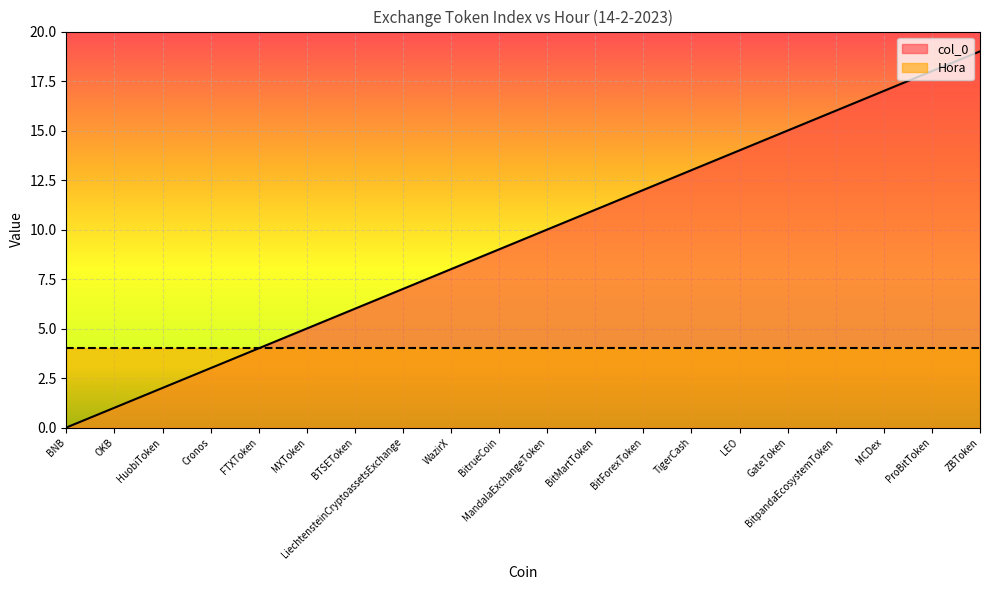

List the labels in order of value, smallest first.

BNB, OKB, HuobiToken, Cronos, FTXToken, MXToken, BTSEToken, LiechtensteinCryptoassetsExchange, WazirX, BitrueCoin, MandalaExchangeToken, BitMartToken, BitForexToken, TigerCash, LEO, GateToken, BitpandaEcosystemToken, MCDex, ProBitToken, ZBToken